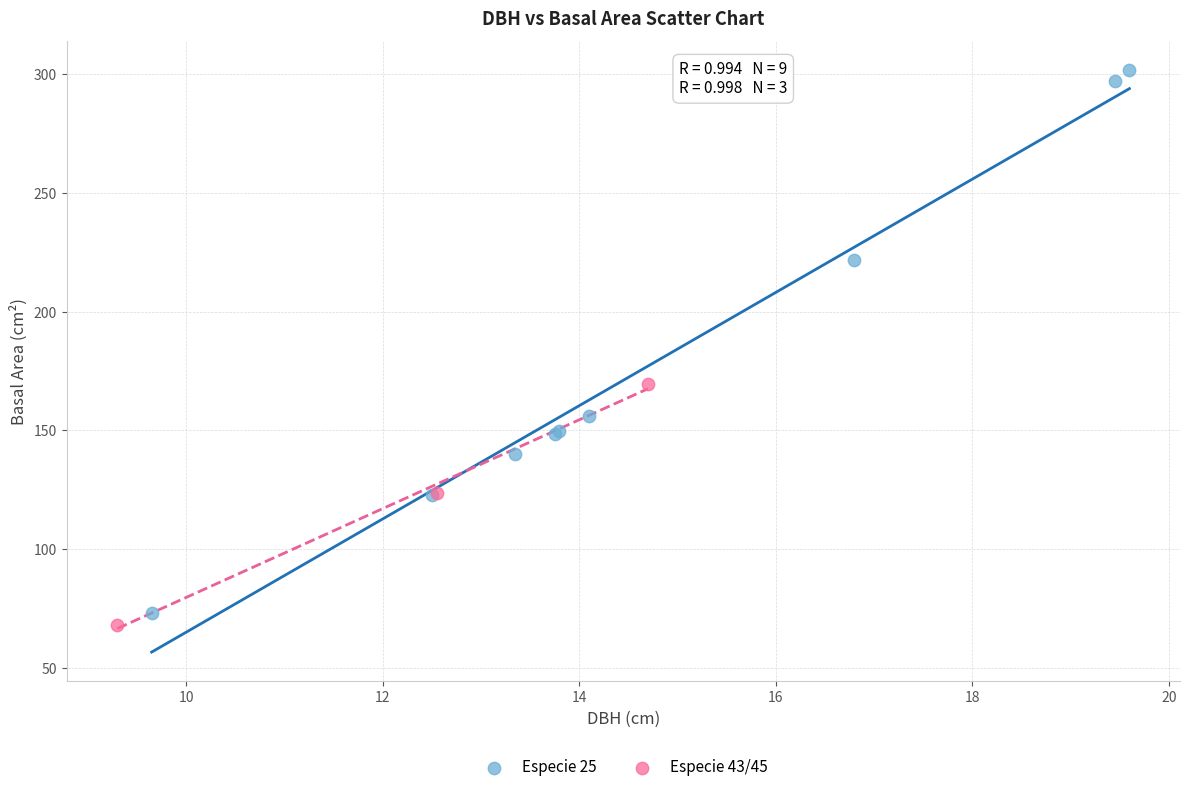

What are all the series names shown in the legend?

Especie 25, Especie 43/45